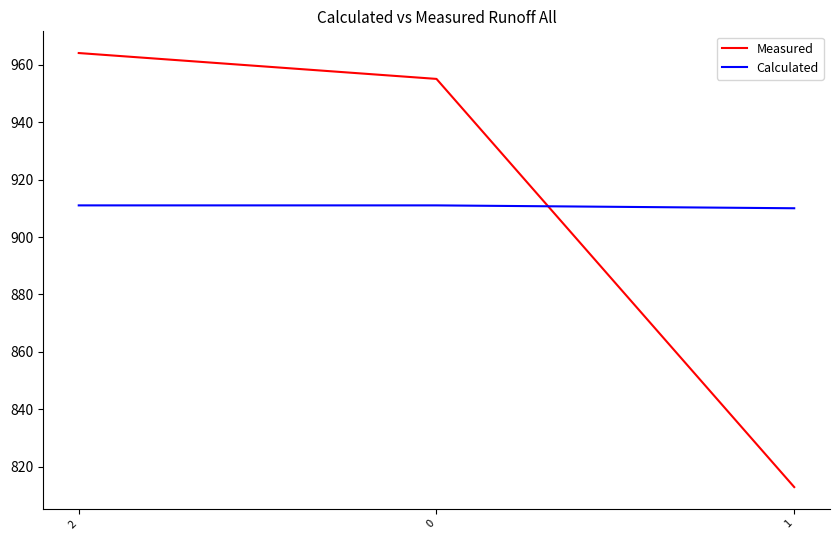

What are all the series names shown in the legend?

Measured, Calculated